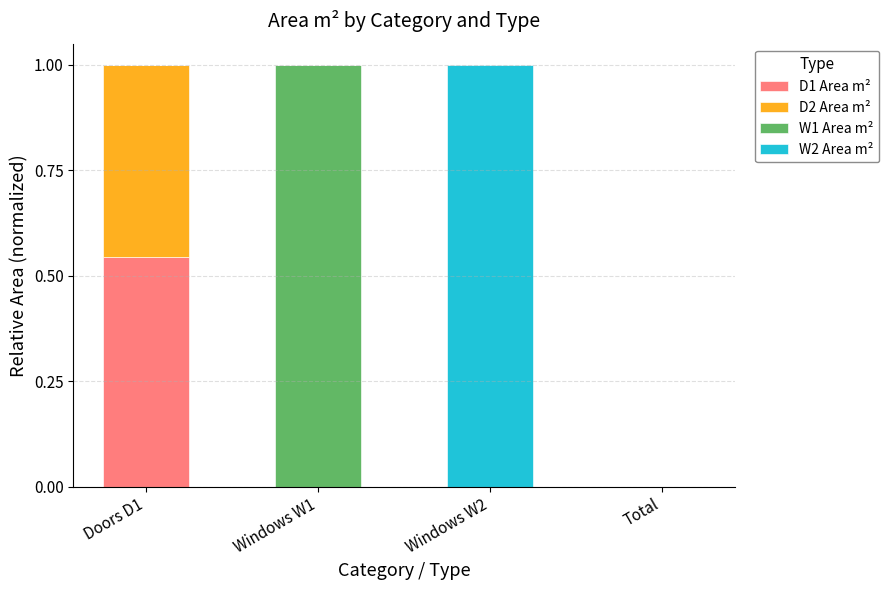

What is the total value across all series at Doors D1?

1.0